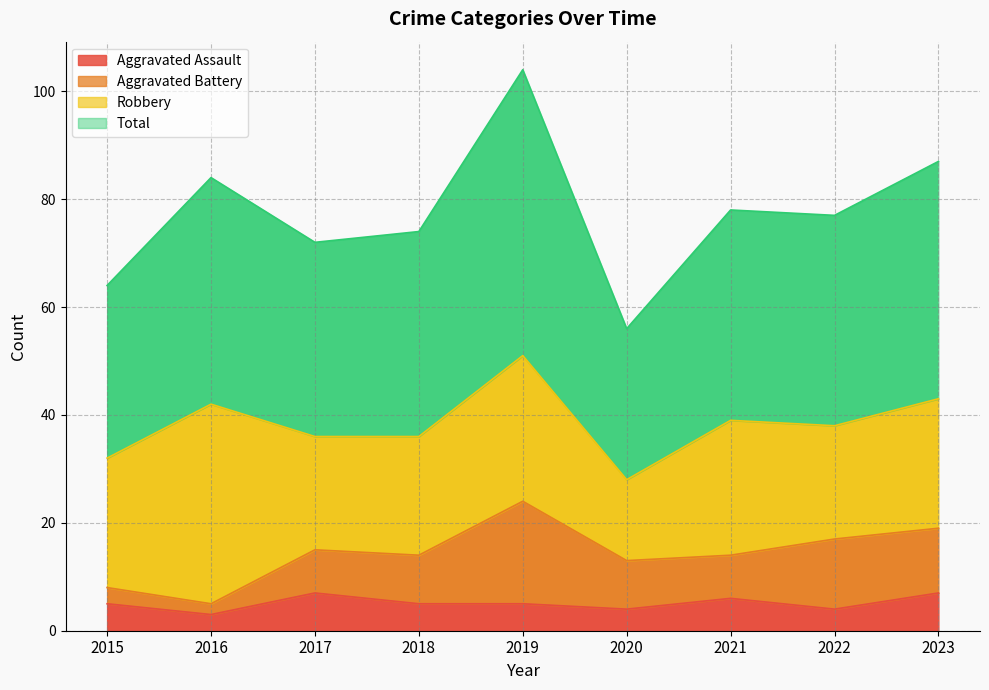

At which label does Aggravated Assault first exceed 5?

2017